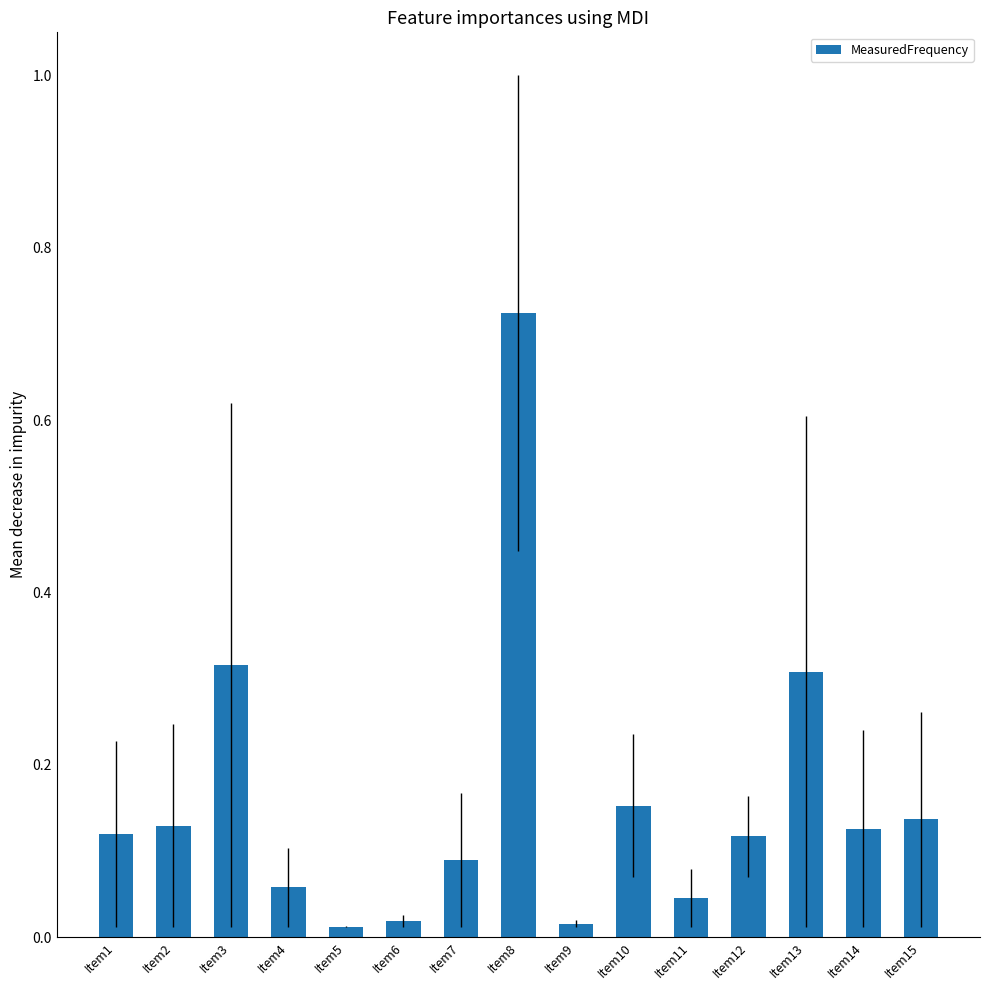

What is the sum of all values?

2.4